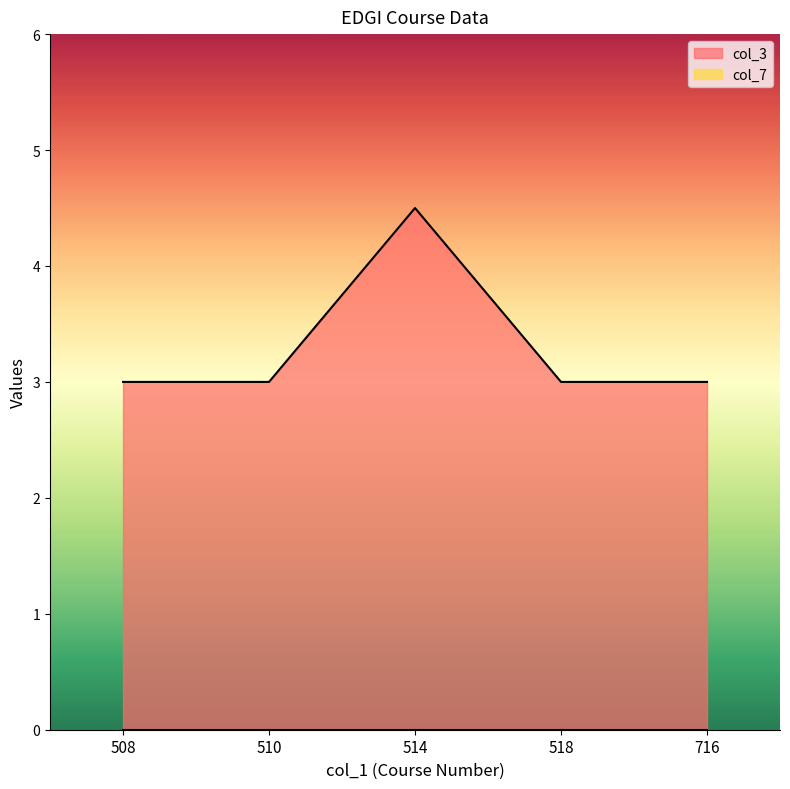

What is the value of the 1st point from the left?

3.0